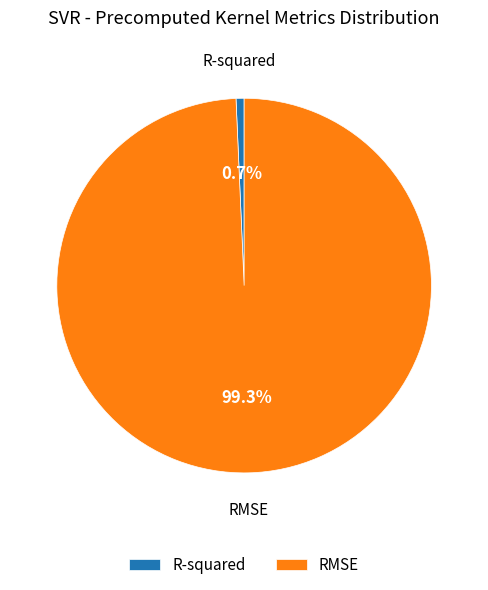

Count the number of slices in the pie.

2